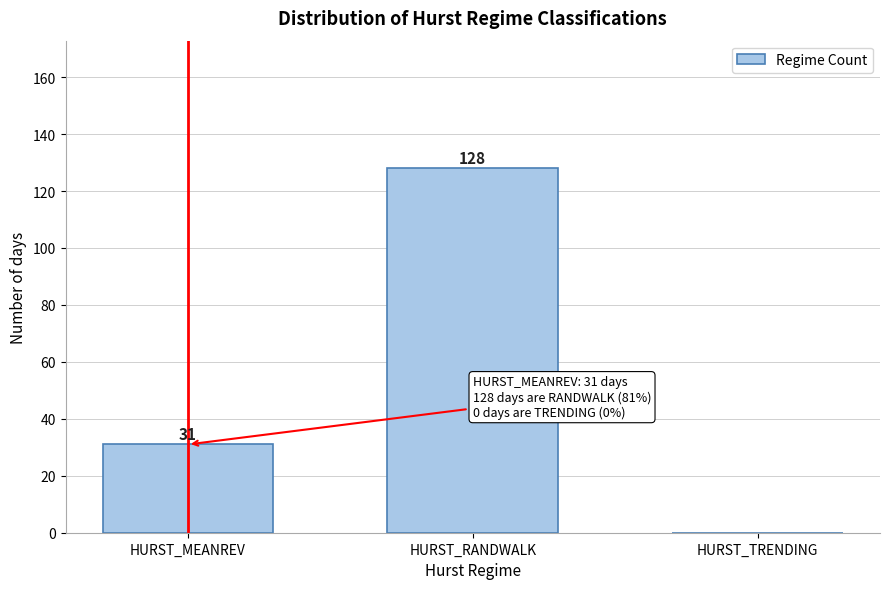

Reading left to right, list all the values displayed in this chart.

HURST_MEANREV=31	HURST_RANDWALK=128	HURST_TRENDING=0